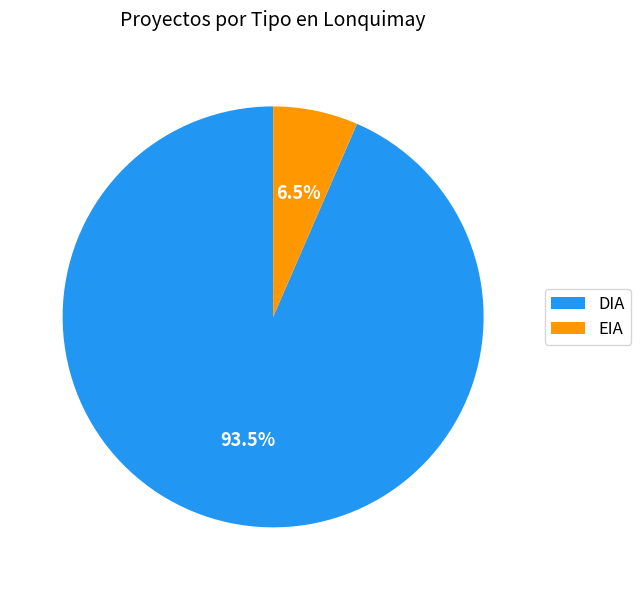

How many segments does this pie chart have?

2